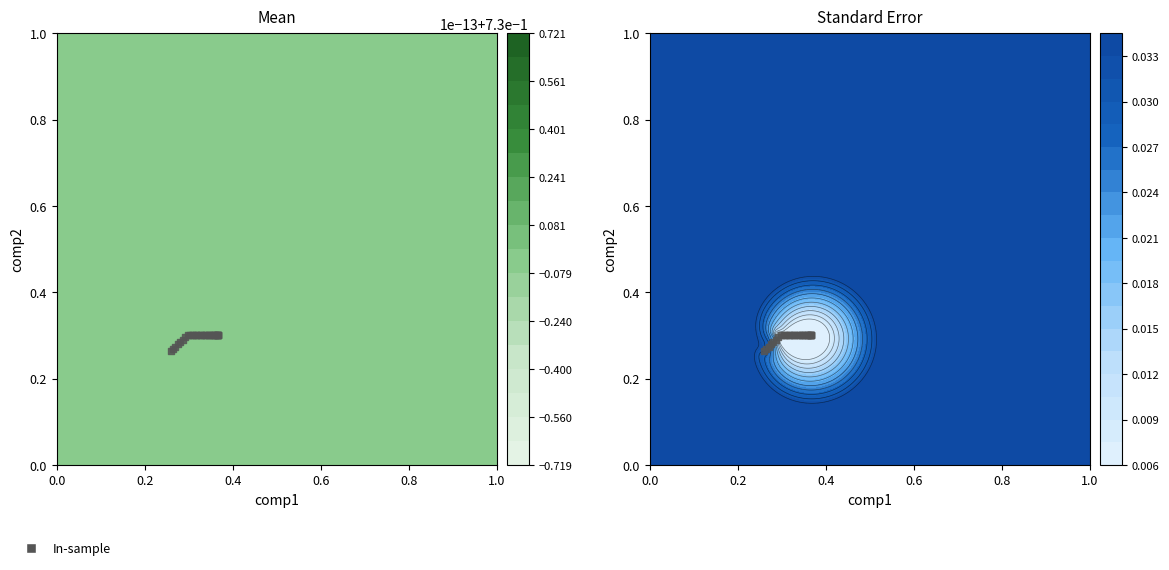

What is the maximum value shown in the chart?

0.3